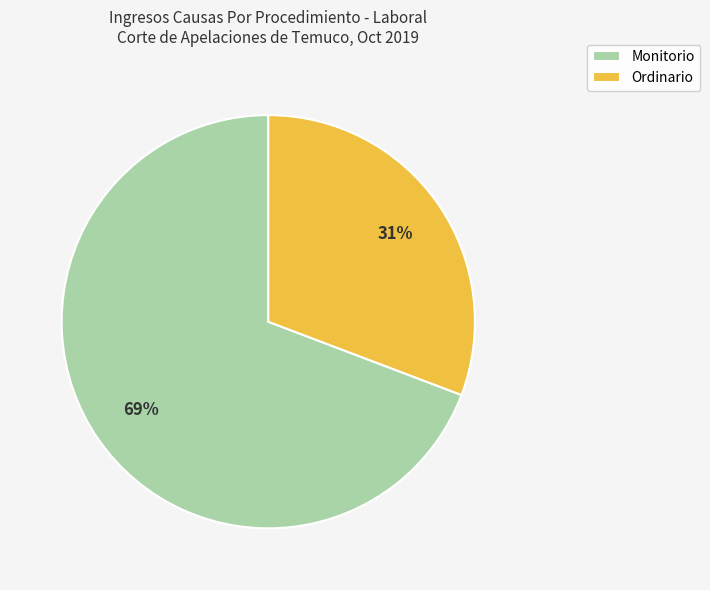

Approximately how many times larger is the value at Ordinario compared to Monitorio?

0.4